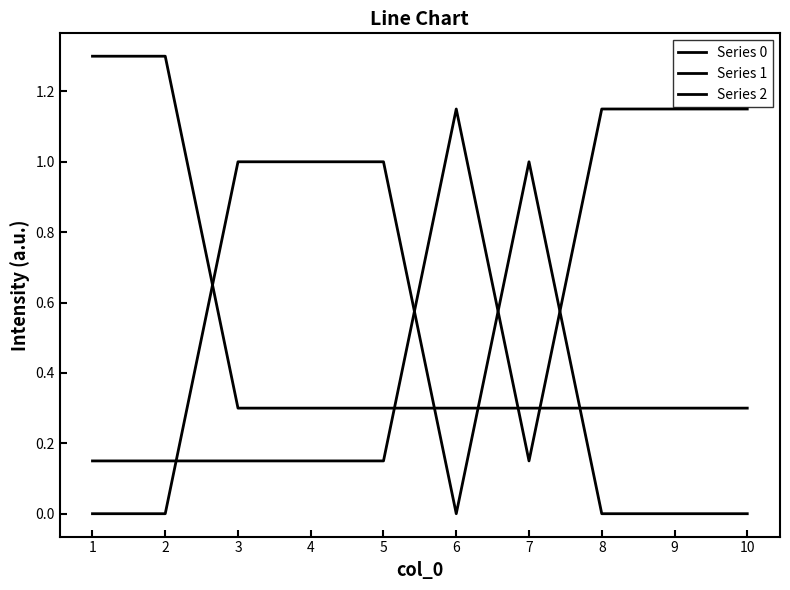

Between which two adjacent categories do Series 1 and Series 0 first intersect?

2 and 3